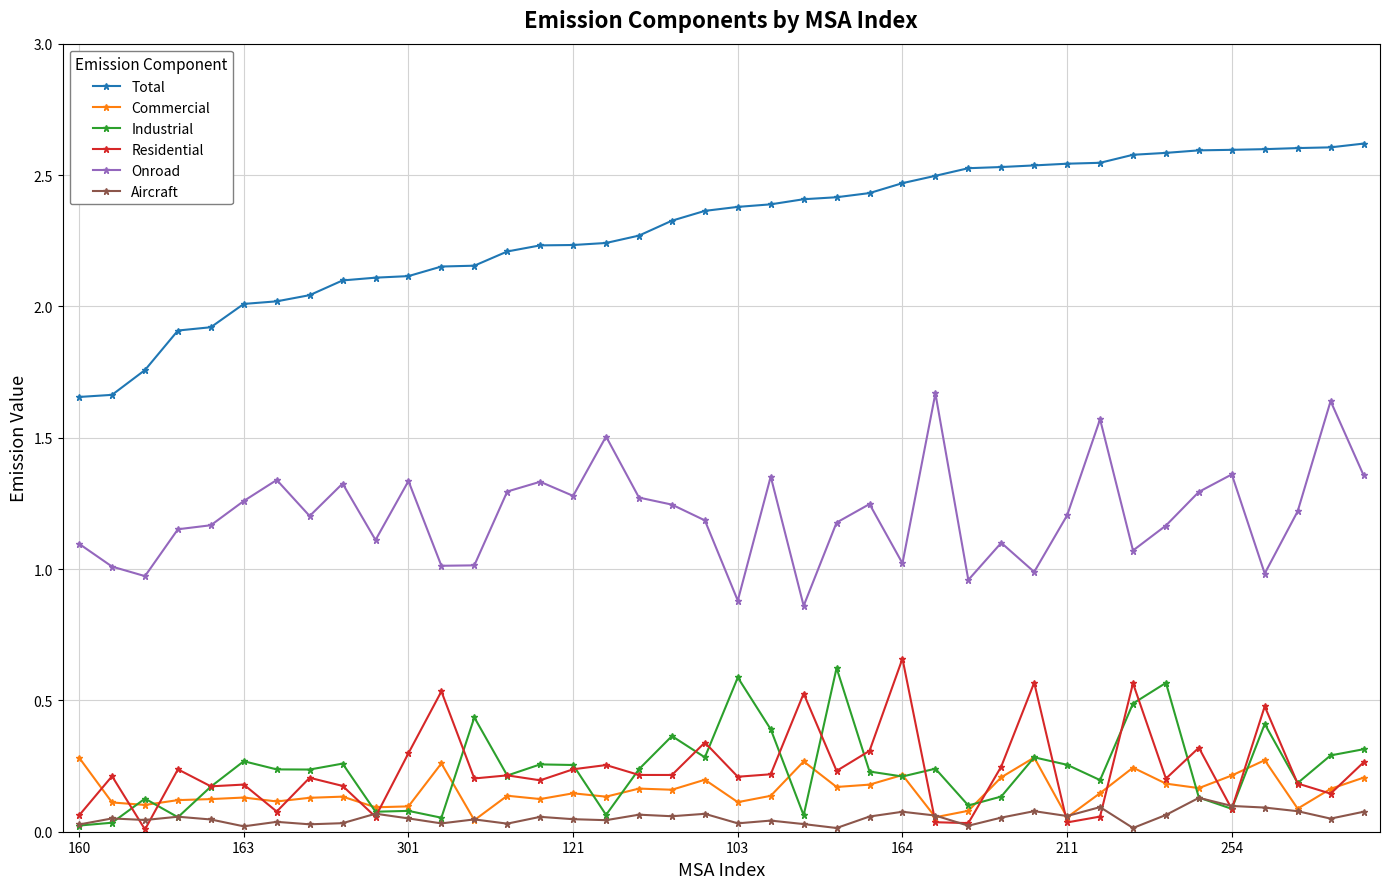

True or false: Onroad and Aircraft intersect in this chart.

False